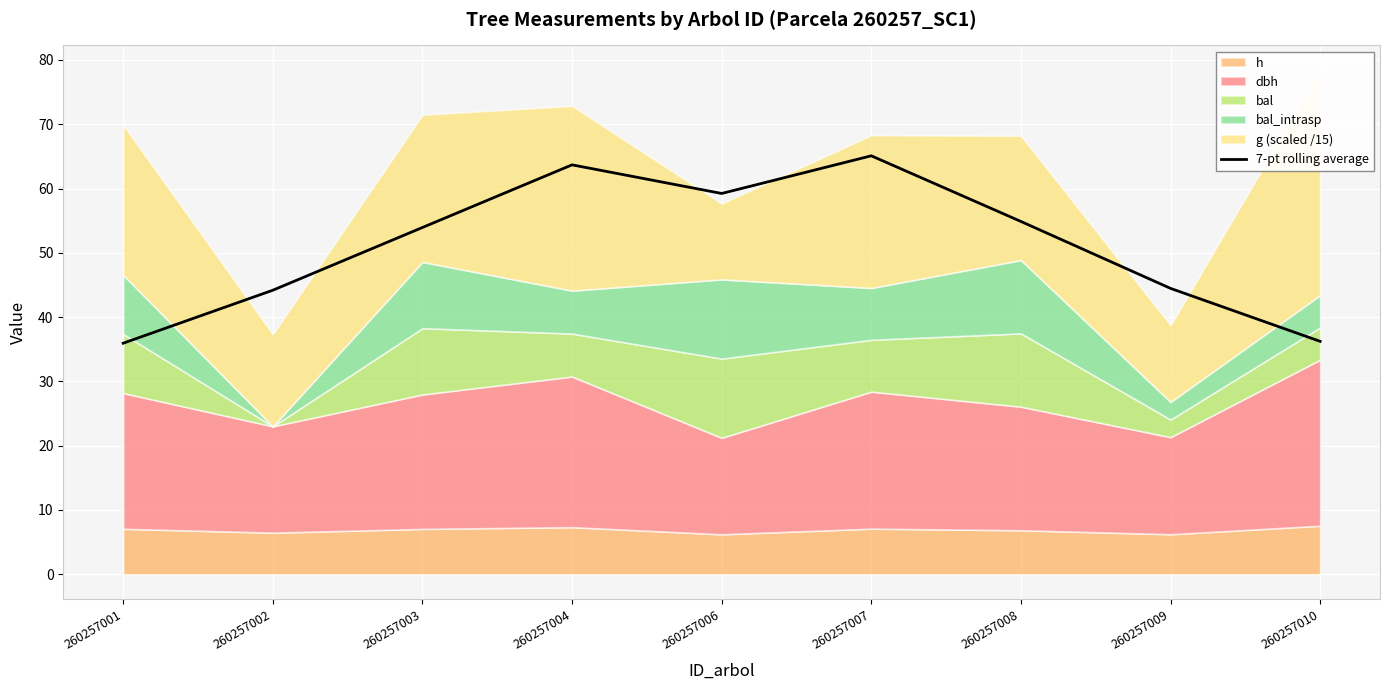

What is the change in value from 260257002 to 260257008?

+10.7